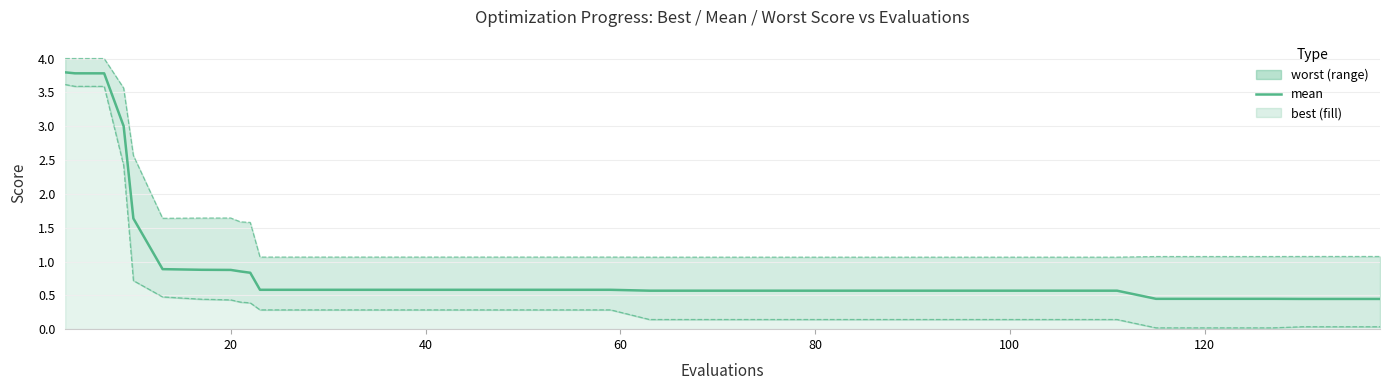

What is the average value?

0.9